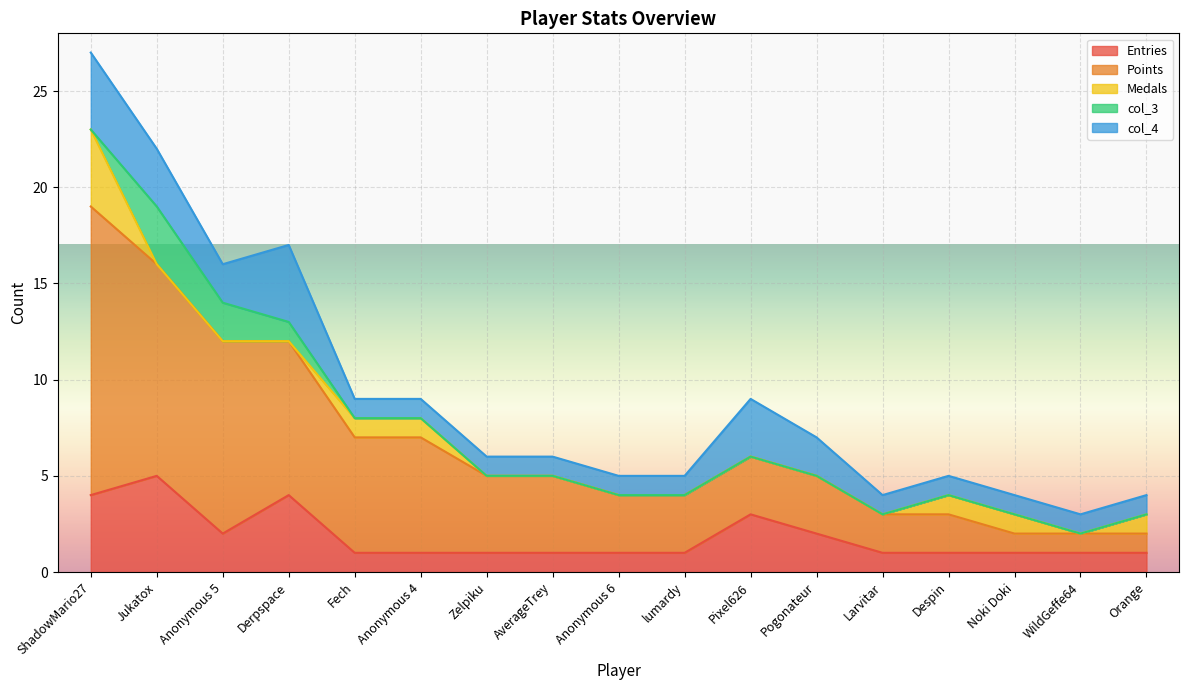

How many lines are shown in the chart?

5